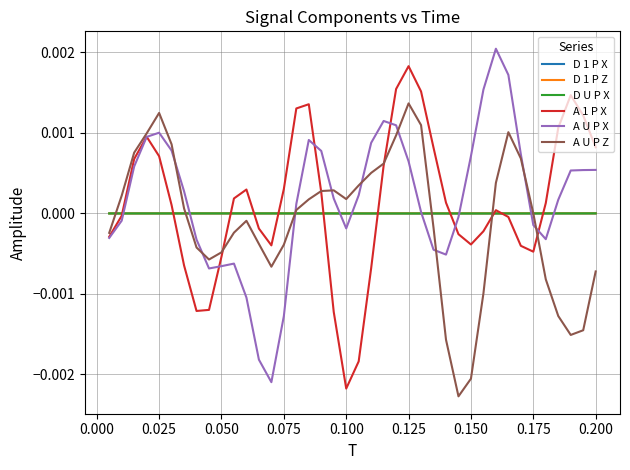

Rank the series by their maximum value, from lowest to highest.

D 1 P X, D U P X, D 1 P Z, A U P Z, A 1 P X, A U P X